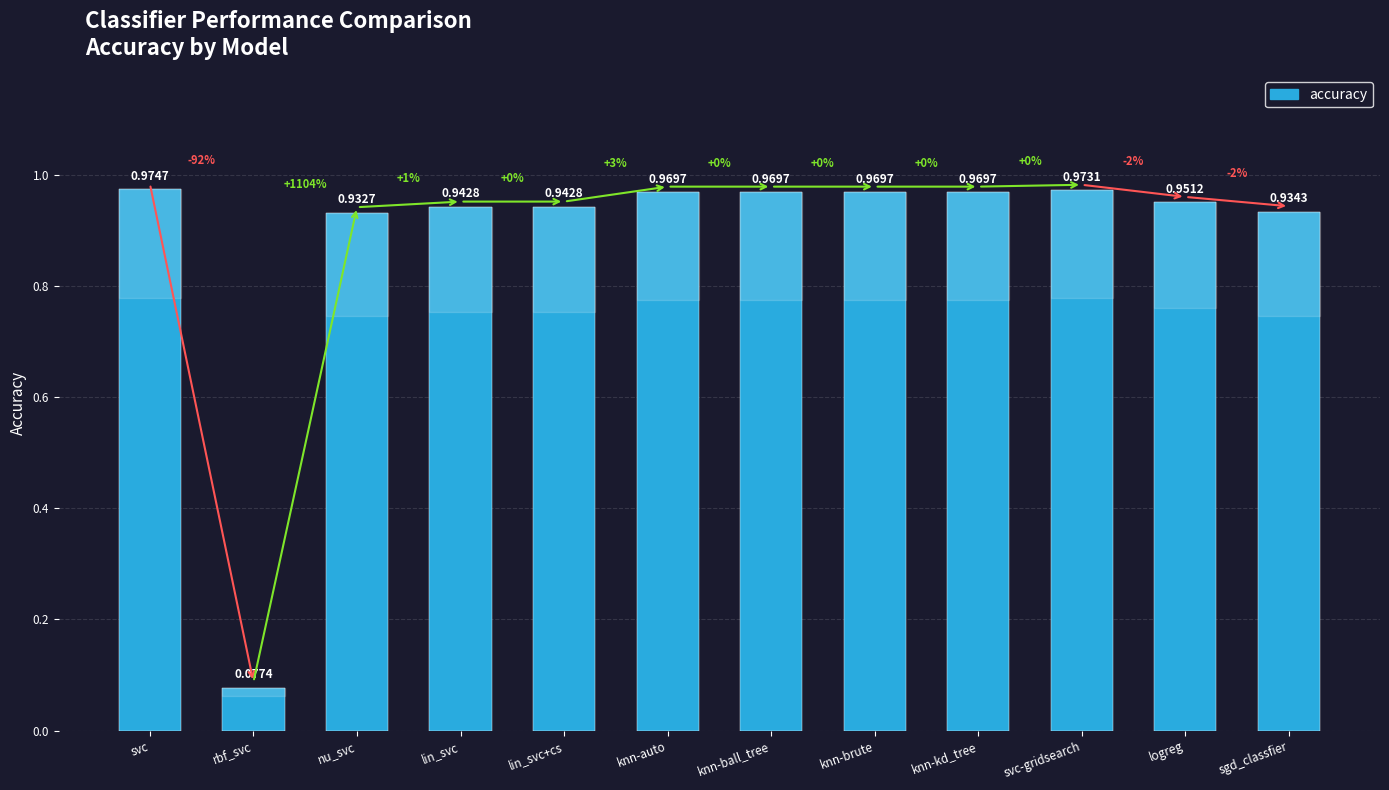

Is it true that the value at svc-gridsearch is 1.0?

True